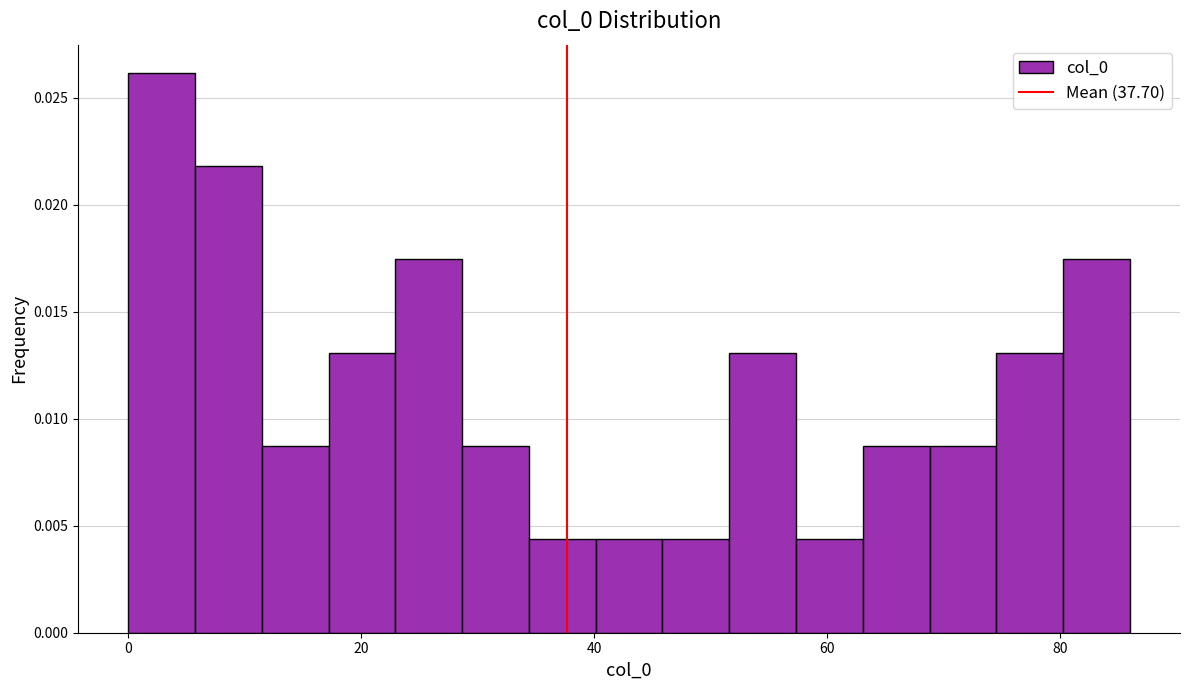

Around what value on the x-axis is the tallest bar? Give the approximate position of its centre, as read against the axis.

2